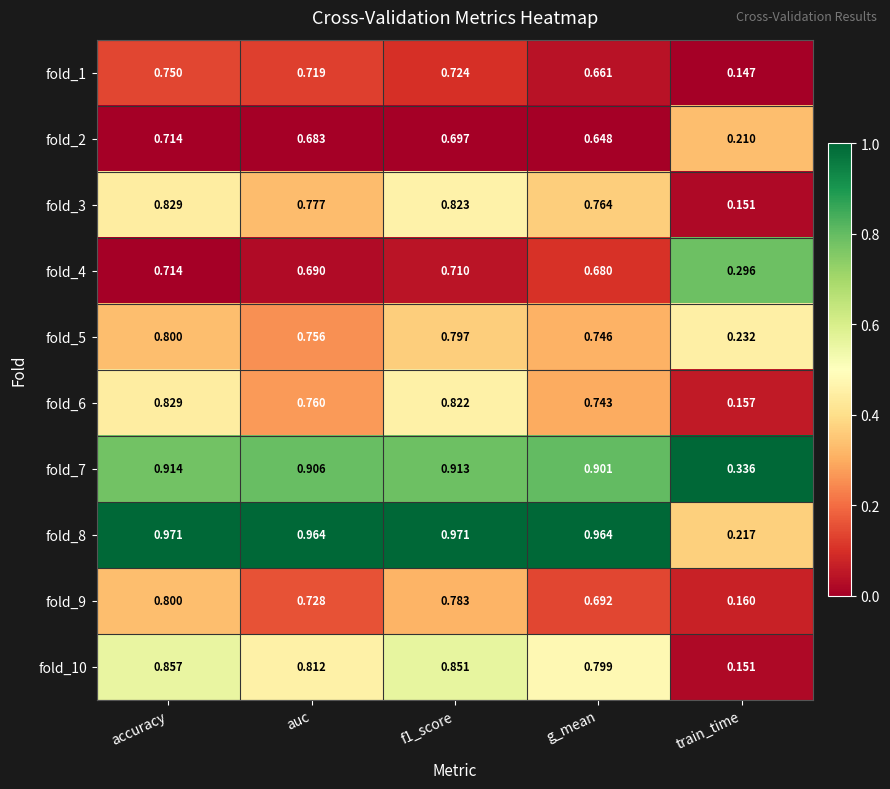

At which label does fold_2 reach its peak?

accuracy